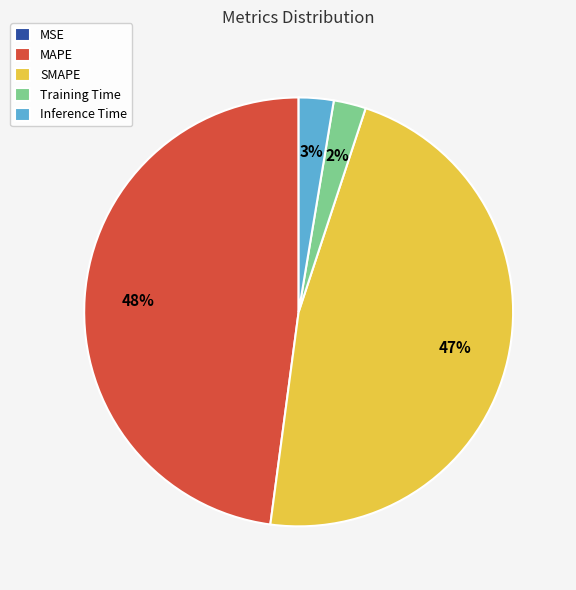

True or false: SMAPE accounts for 54% of the total.

False